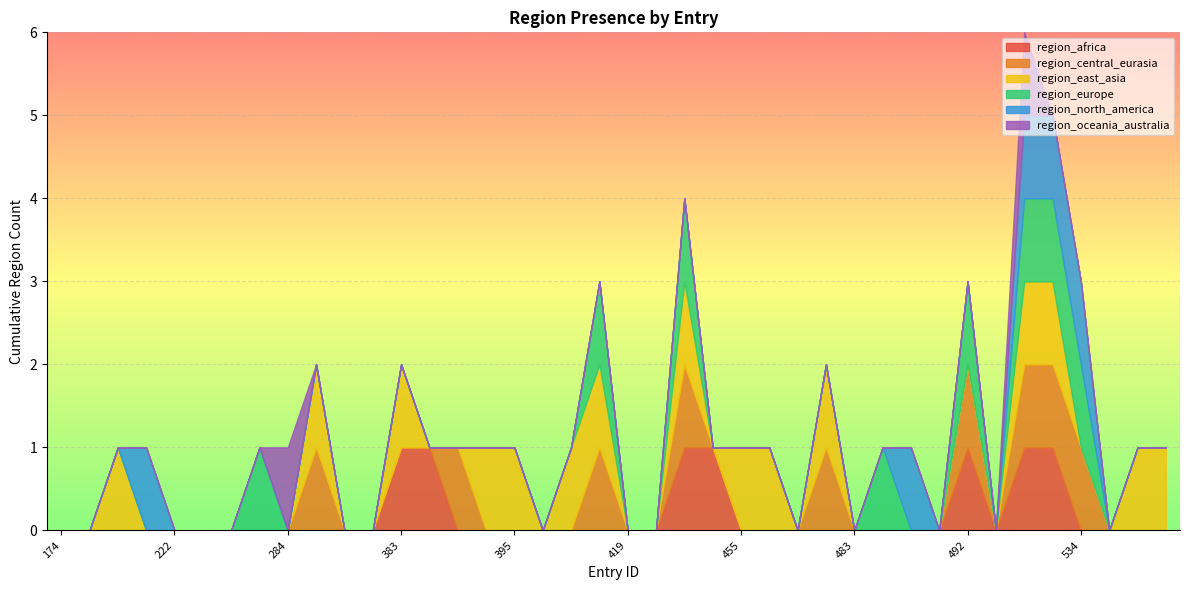

Reading right to left, extract all data points from this chart.

region_africa: 564=0	563=0	562=0	534=0	526=1	525=1	520=0	492=1	490=0	486=0	484=0	483=0	478=0	476=0	472=0	455=0	442=1	424=1	420=0	419=0	416=0	415=0	400=0	395=0	392=0	390=0	389=1	383=1	381=0	358=0	294=0	284=0	263=0	230=0	227=0	222=0	211=0	200=0	190=0	174=0
region_central_eurasia: 564=0	563=0	562=0	534=1	526=1	525=1	520=0	492=1	490=0	486=0	484=0	483=0	478=1	476=0	472=0	455=0	442=0	424=1	420=0	419=0	416=1	415=0	400=0	395=0	392=0	390=1	389=0	383=0	381=0	358=0	294=1	284=0	263=0	230=0	227=0	222=0	211=0	200=0	190=0	174=0
region_east_asia: 564=1	563=1	562=0	534=0	526=1	525=1	520=0	492=0	490=0	486=0	484=0	483=0	478=1	476=0	472=1	455=1	442=0	424=1	420=0	419=0	416=1	415=1	400=0	395=1	392=1	390=0	389=0	383=1	381=0	358=0	294=1	284=0	263=0	230=0	227=0	222=0	211=0	200=1	190=0	174=0
region_europe: 564=0	563=0	562=0	534=1	526=1	525=1	520=0	492=1	490=0	486=0	484=1	483=0	478=0	476=0	472=0	455=0	442=0	424=1	420=0	419=0	416=1	415=0	400=0	395=0	392=0	390=0	389=0	383=0	381=0	358=0	294=0	284=0	263=1	230=0	227=0	222=0	211=0	200=0	190=0	174=0
region_north_america: 564=0	563=0	562=0	534=1	526=1	525=1	520=0	492=0	490=0	486=1	484=0	483=0	478=0	476=0	472=0	455=0	442=0	424=0	420=0	419=0	416=0	415=0	400=0	395=0	392=0	390=0	389=0	383=0	381=0	358=0	294=0	284=0	263=0	230=0	227=0	222=0	211=1	200=0	190=0	174=0
region_oceania_australia: 564=0	563=0	562=0	534=0	526=0	525=1	520=0	492=0	490=0	486=0	484=0	483=0	478=0	476=0	472=0	455=0	442=0	424=0	420=0	419=0	416=0	415=0	400=0	395=0	392=0	390=0	389=0	383=0	381=0	358=0	294=0	284=1	263=0	230=0	227=0	222=0	211=0	200=0	190=0	174=0